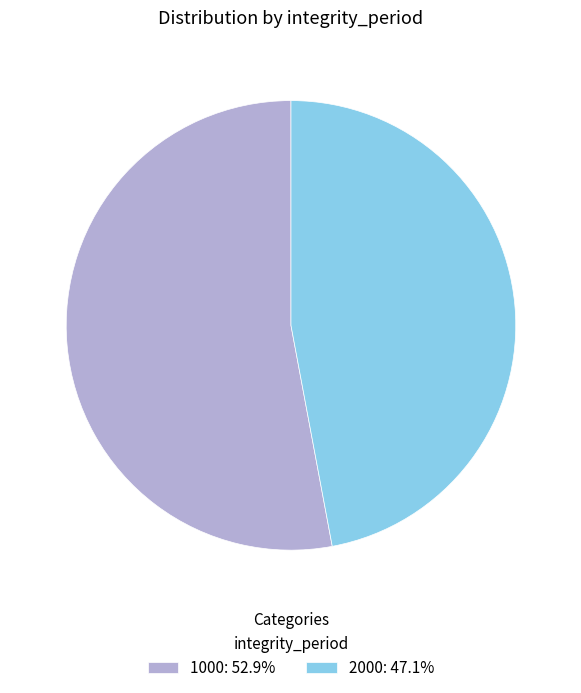

What is the largest slice in the pie chart?

1000